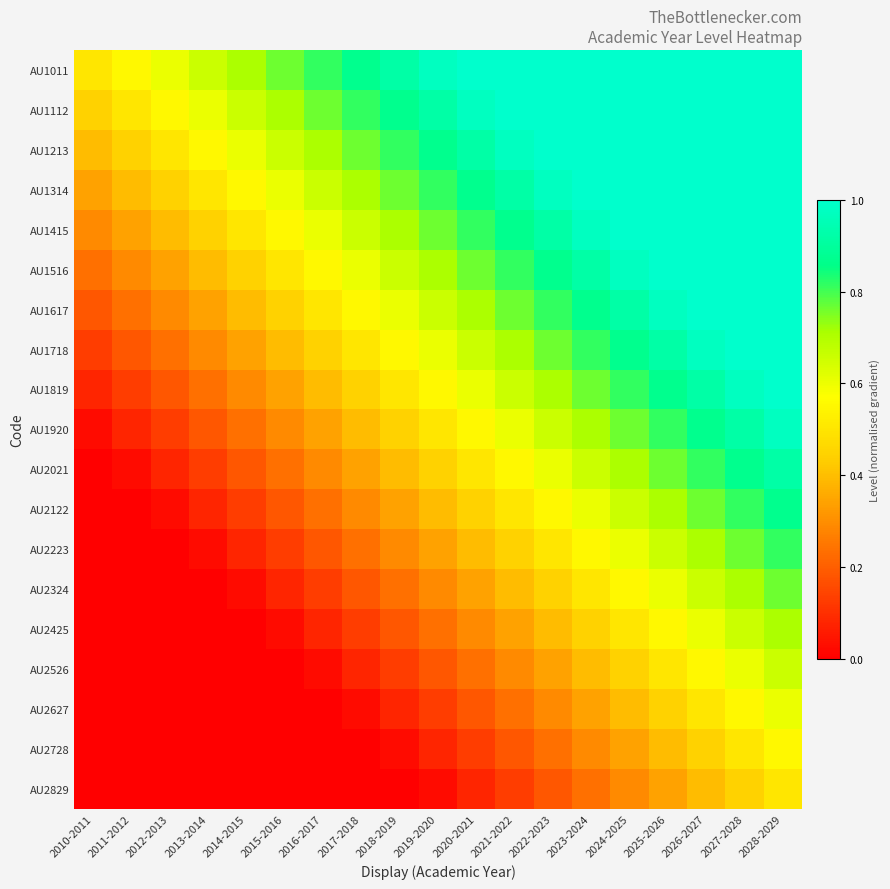

At 2016-2017, list the series in order from smallest to largest.

AU2829, AU2728, AU2627, AU2526, AU2425, AU2324, AU2223, AU2122, AU2021, AU1920, AU1819, AU1718, AU1617, AU1516, AU1415, AU1314, AU1213, AU1112, AU1011